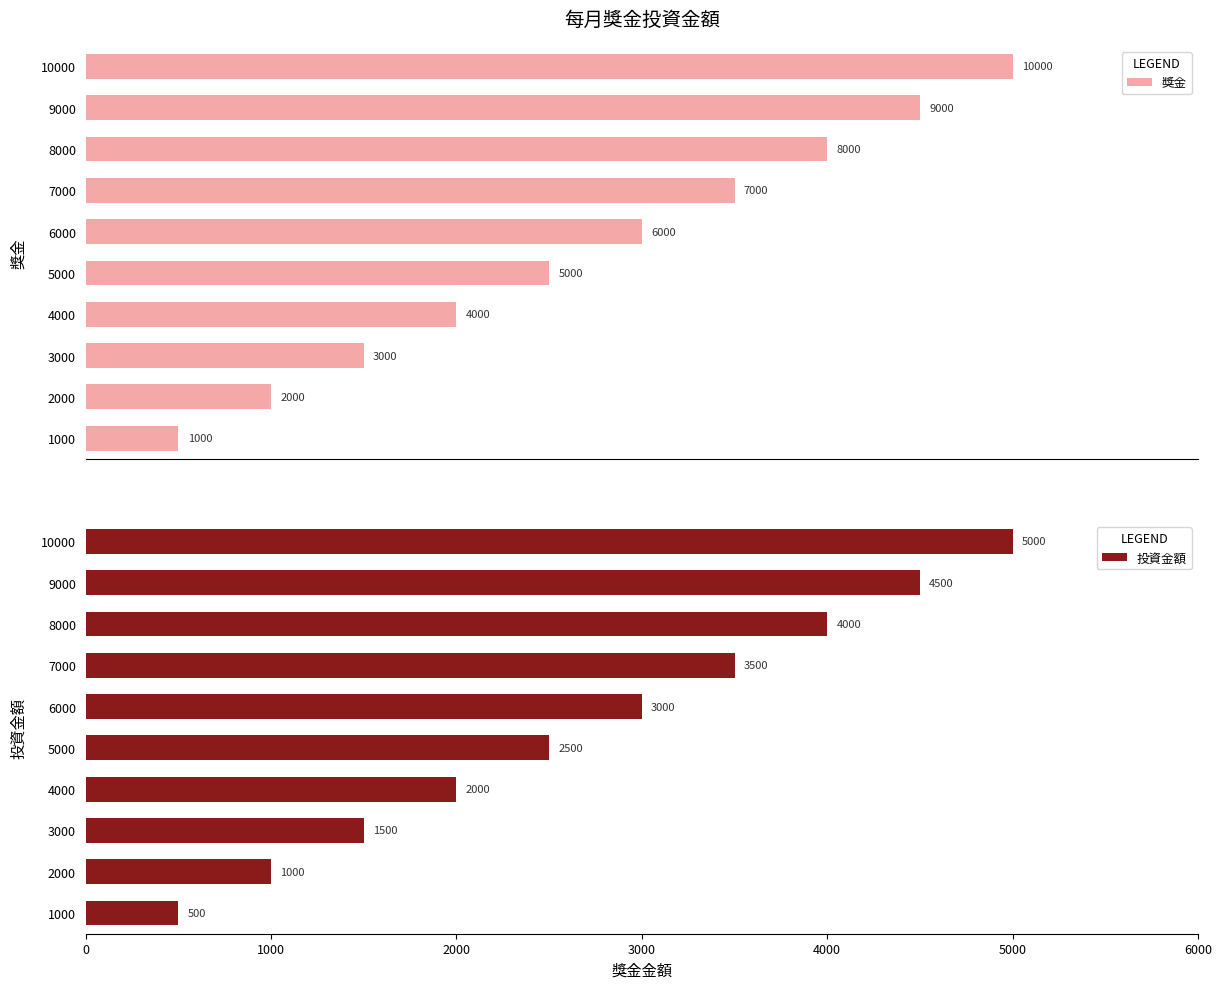

What is the difference between the second highest and minimum values in the 投資金額 series?

4000